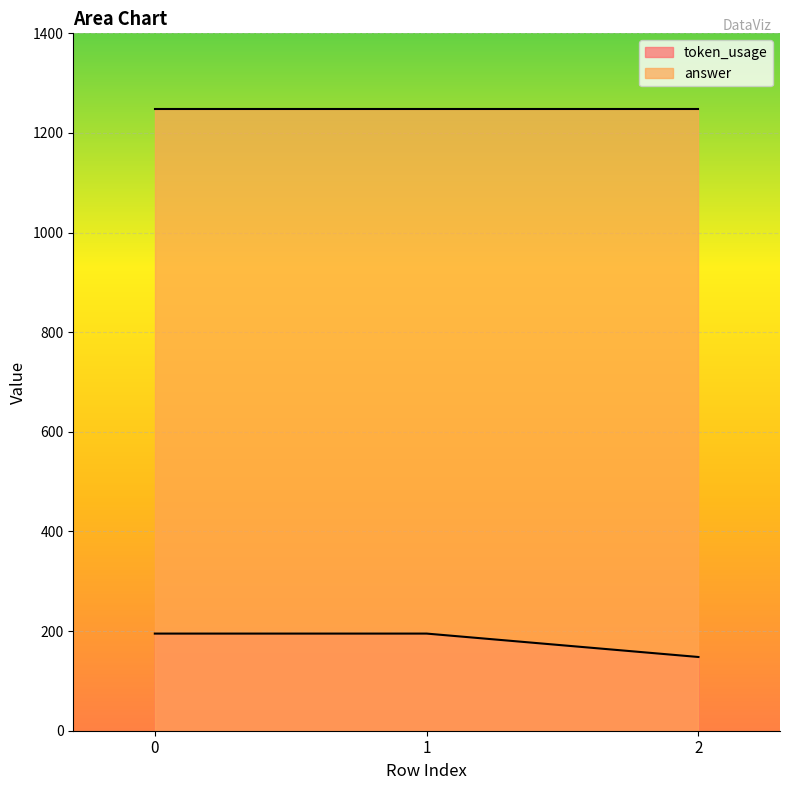

What is the spread (max minus min) of values at 0?

1053